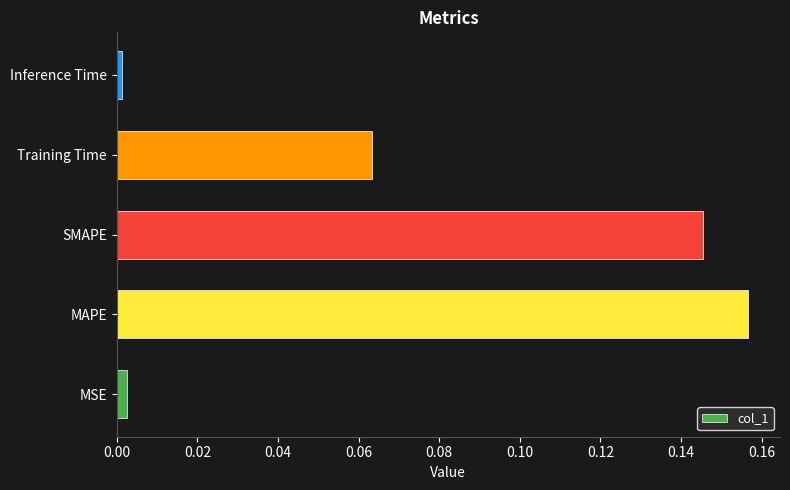

Which has a higher value, MSE or SMAPE?

SMAPE